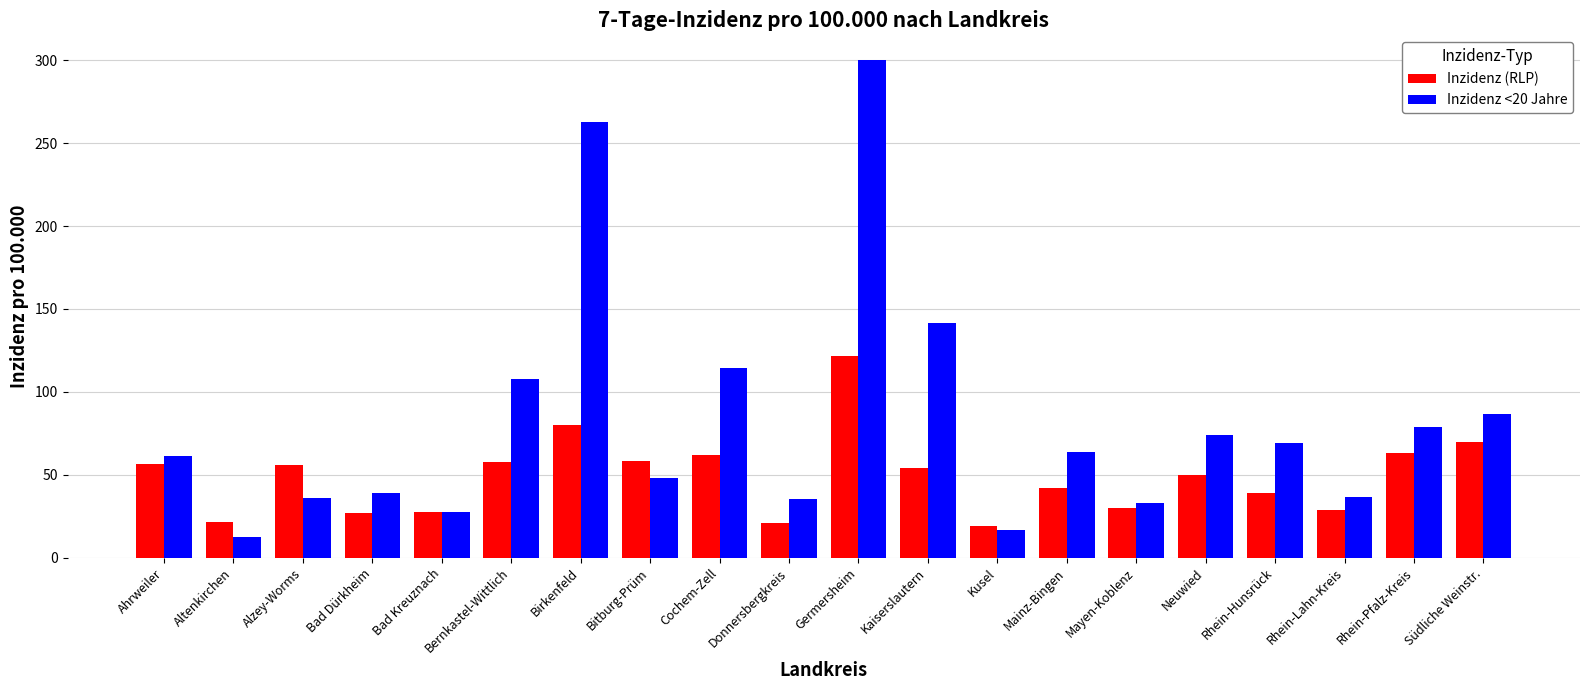

List the series in order of their peak value, lowest first.

Inzidenz (RLP), Inzidenz <20 Jahre